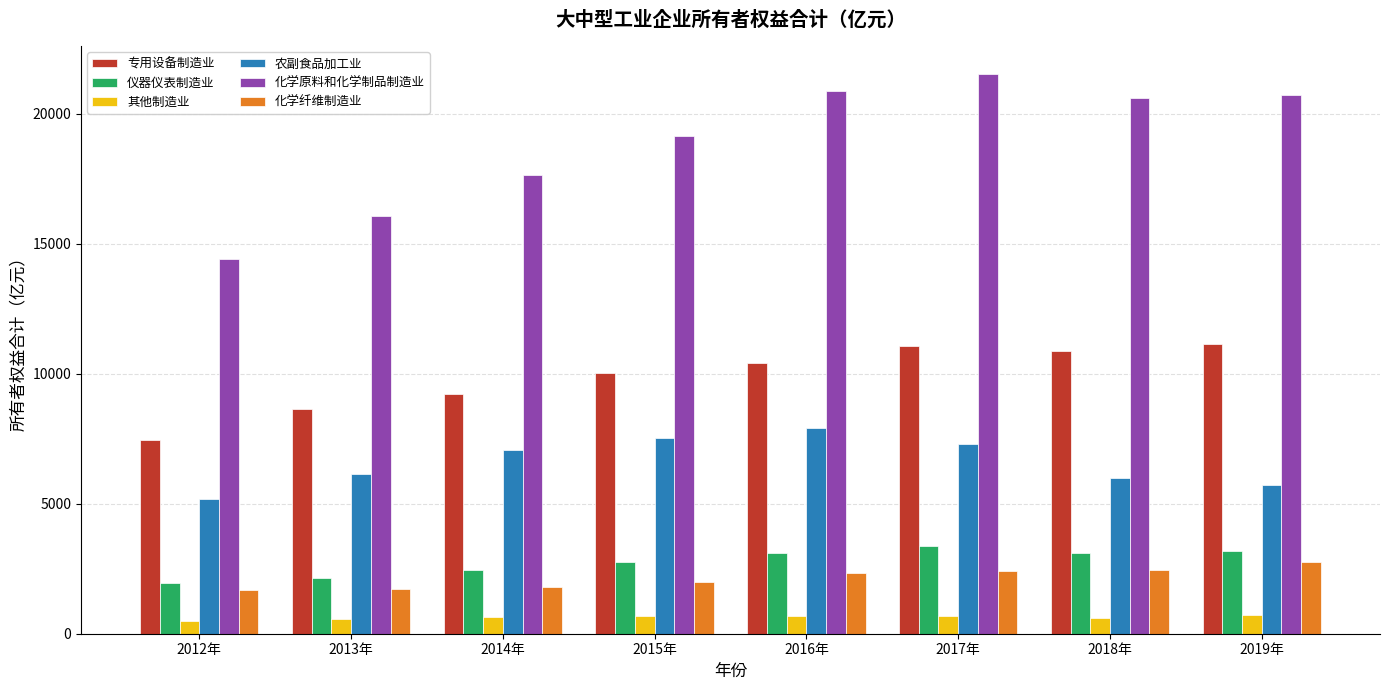

Count the number of data series in this chart.

6